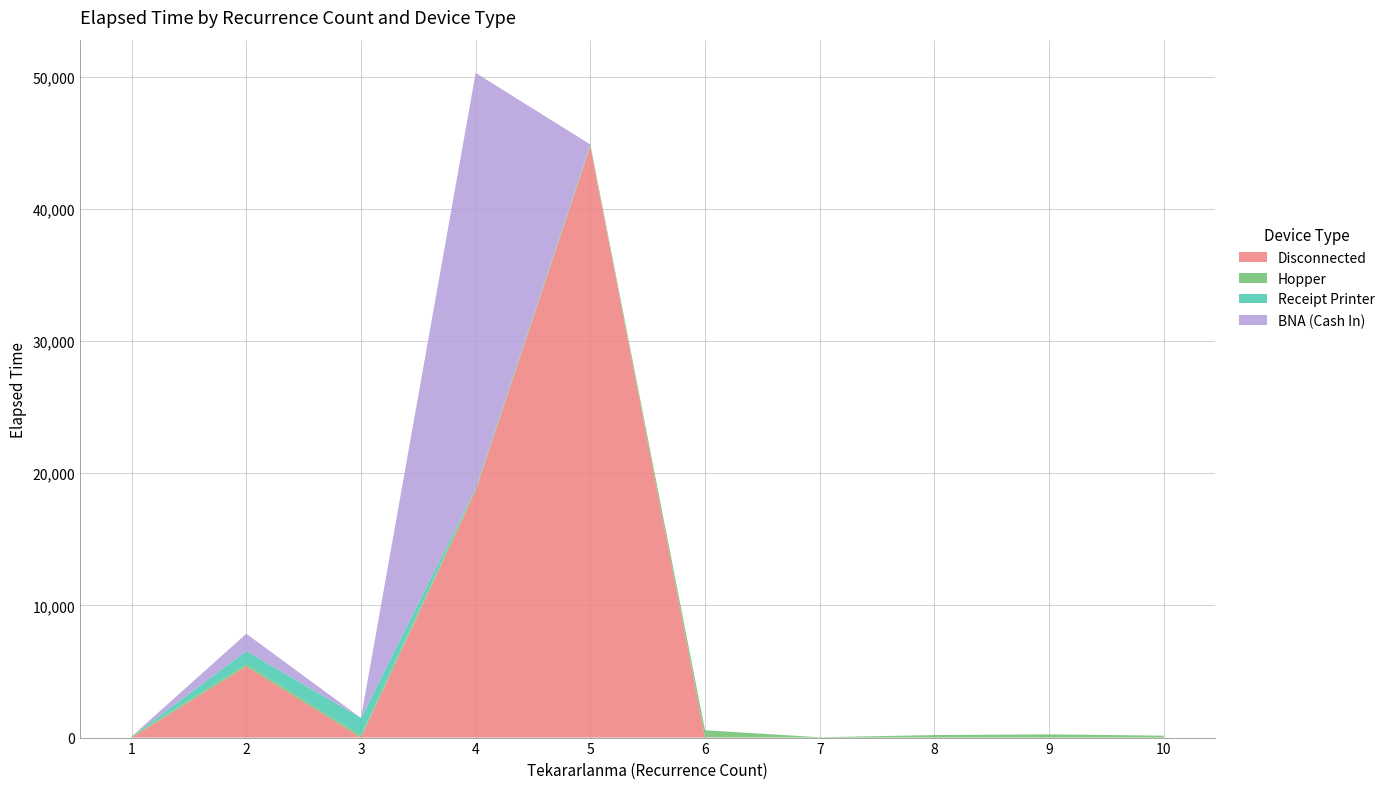

Reading left to right, list all the values displayed in this chart.

Disconnected: 0	5395	0	18685	44720	15	0	0	0	0
Hopper: 85	150	165	160	140	540	25	190	245	145
Receipt Printer: 0	1000	1320	0	0	0	0	0	0	0
BNA (Cash In): 0	1310	0	31432	0	0	0	0	0	0